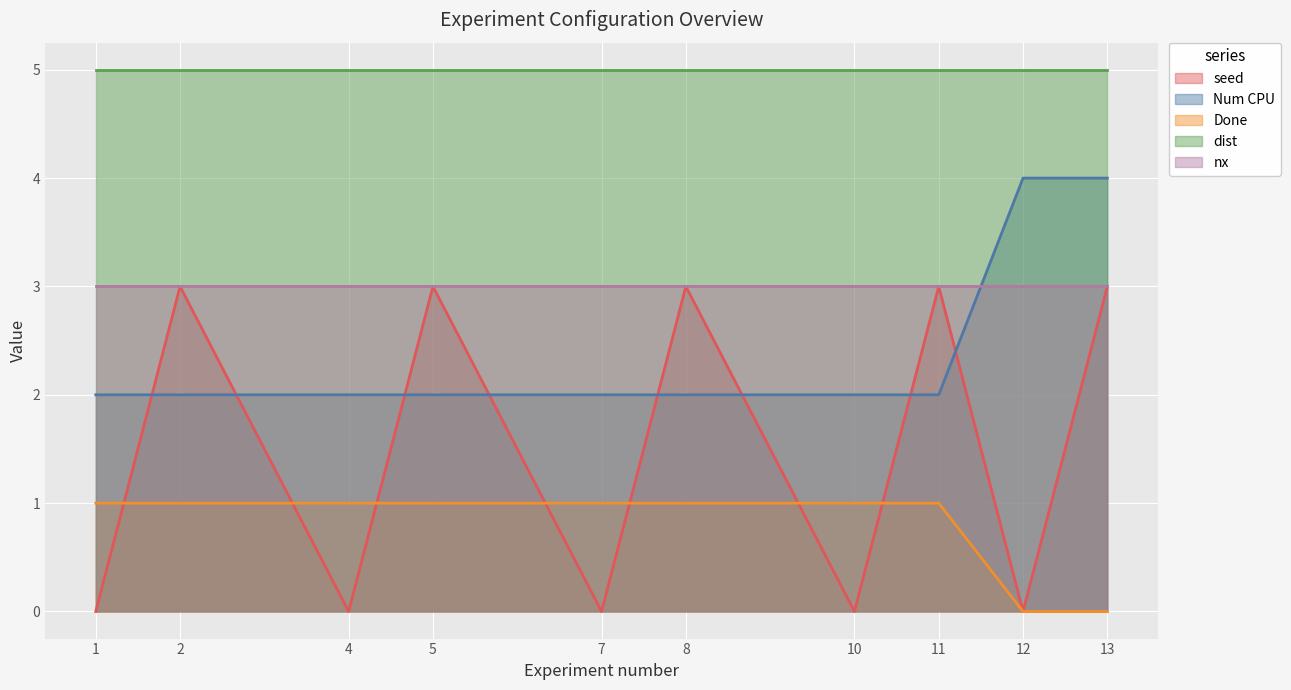

Which series has the largest range (max minus min)?

seed